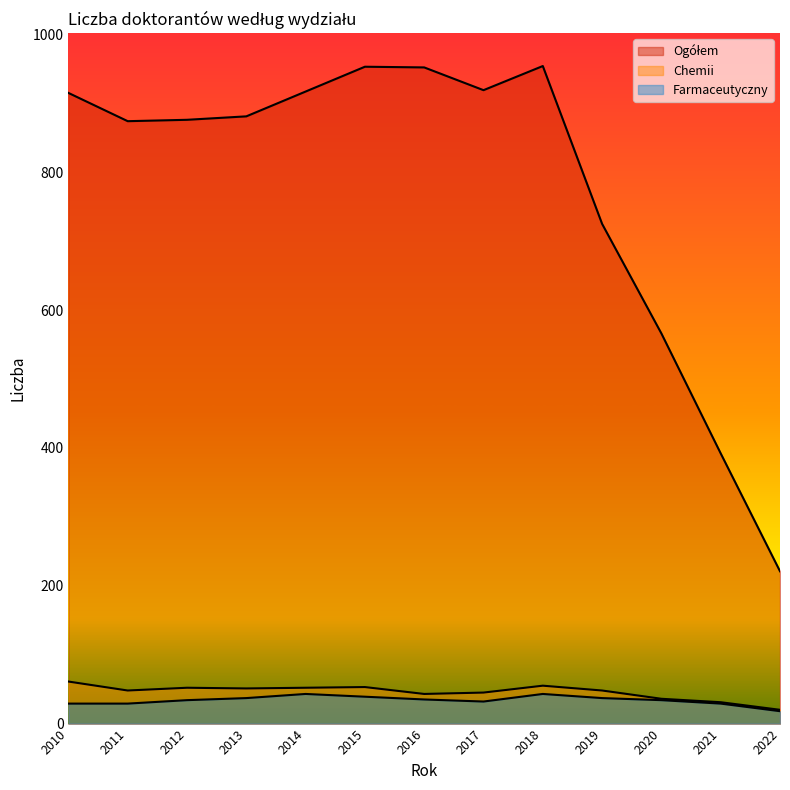

At which category is the sum across all series the highest?

2018